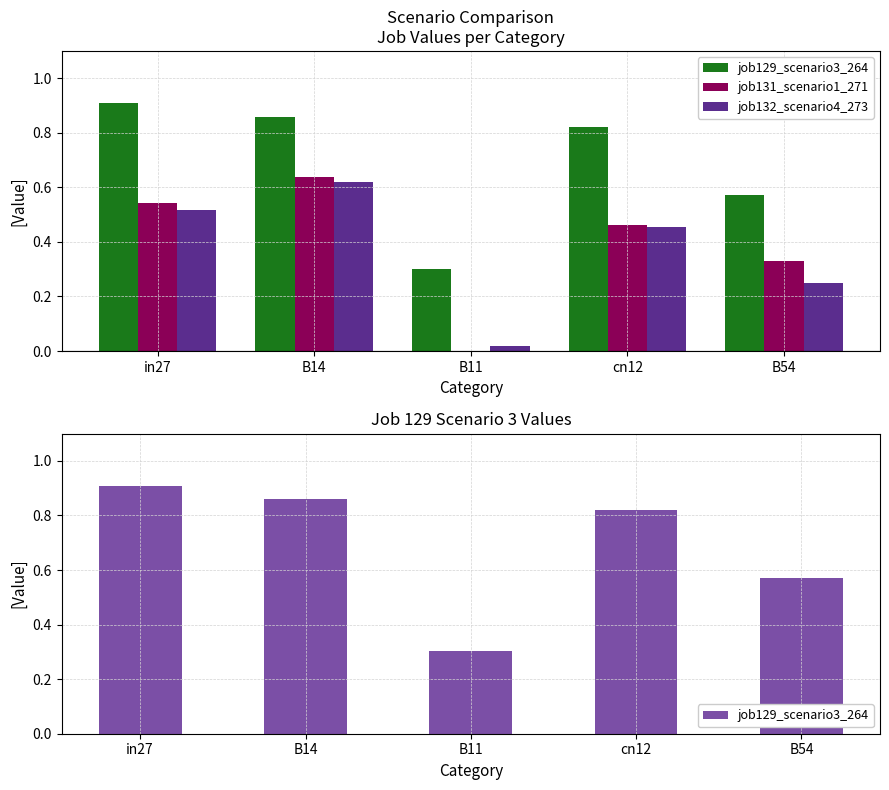

What position from the left is in27?

1